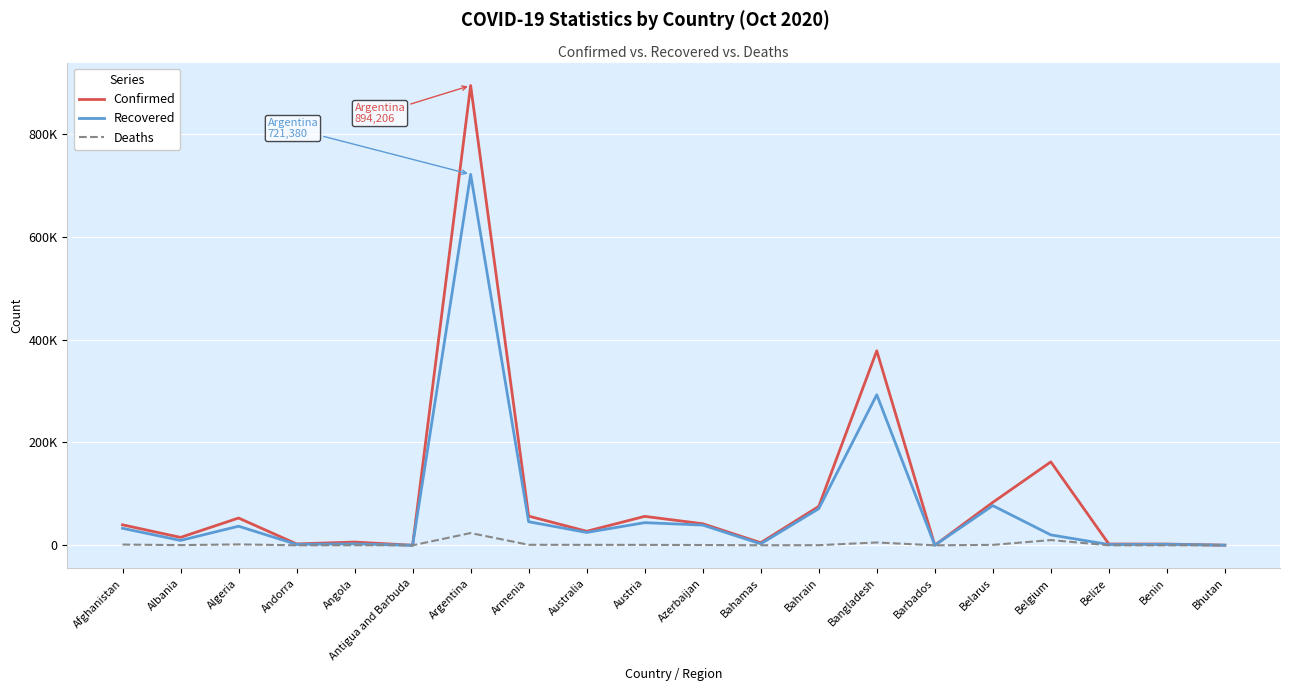

Does the chart have visible grid lines?

Yes